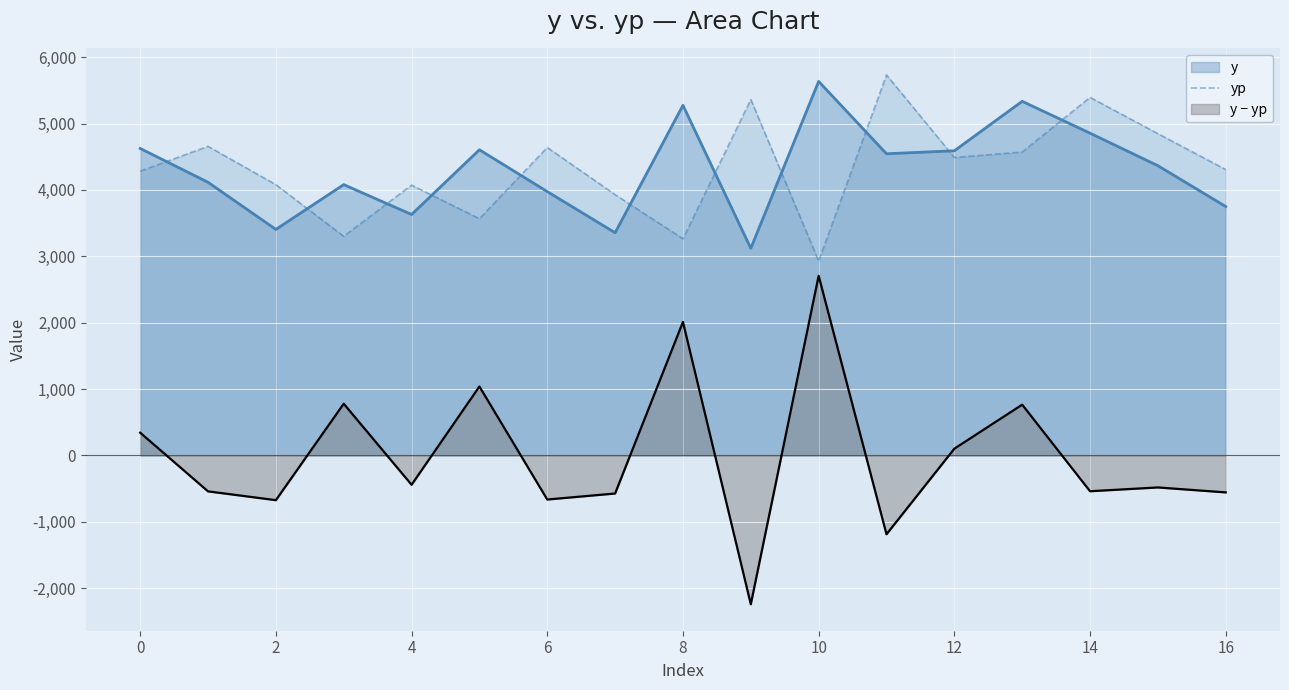

What is the approximate value of yp at 6?

4639.8